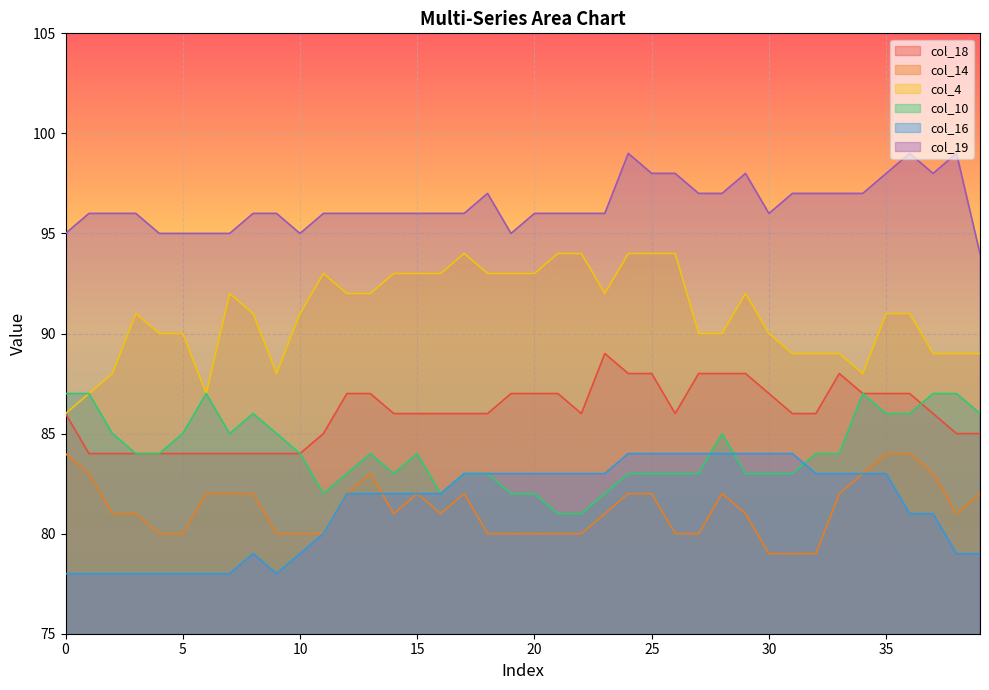

What is the difference between the col_14 values at 10 and 14?

1